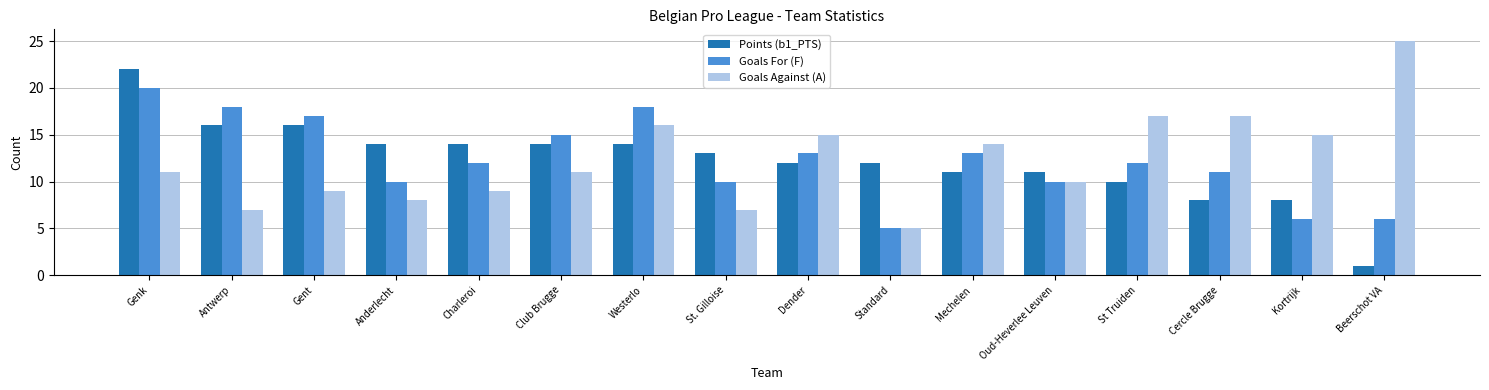

What position from the left is Club Brugge?

6